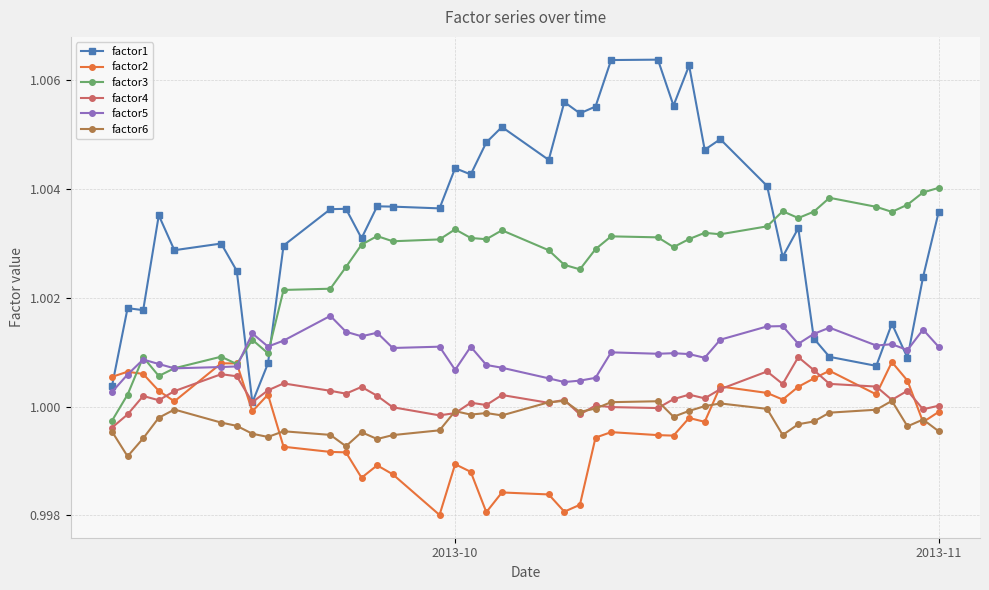

True or false: factor5 has more than 1 interior local peaks.

True